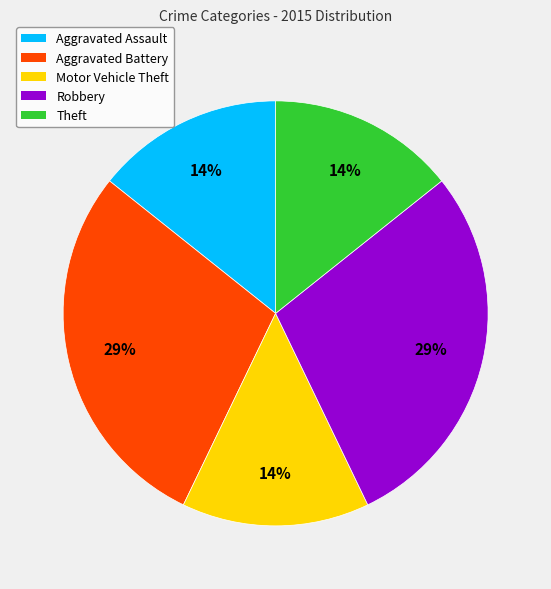

To the nearest percent, what is the combined percentage of Aggravated Assault and Aggravated Battery?

43%